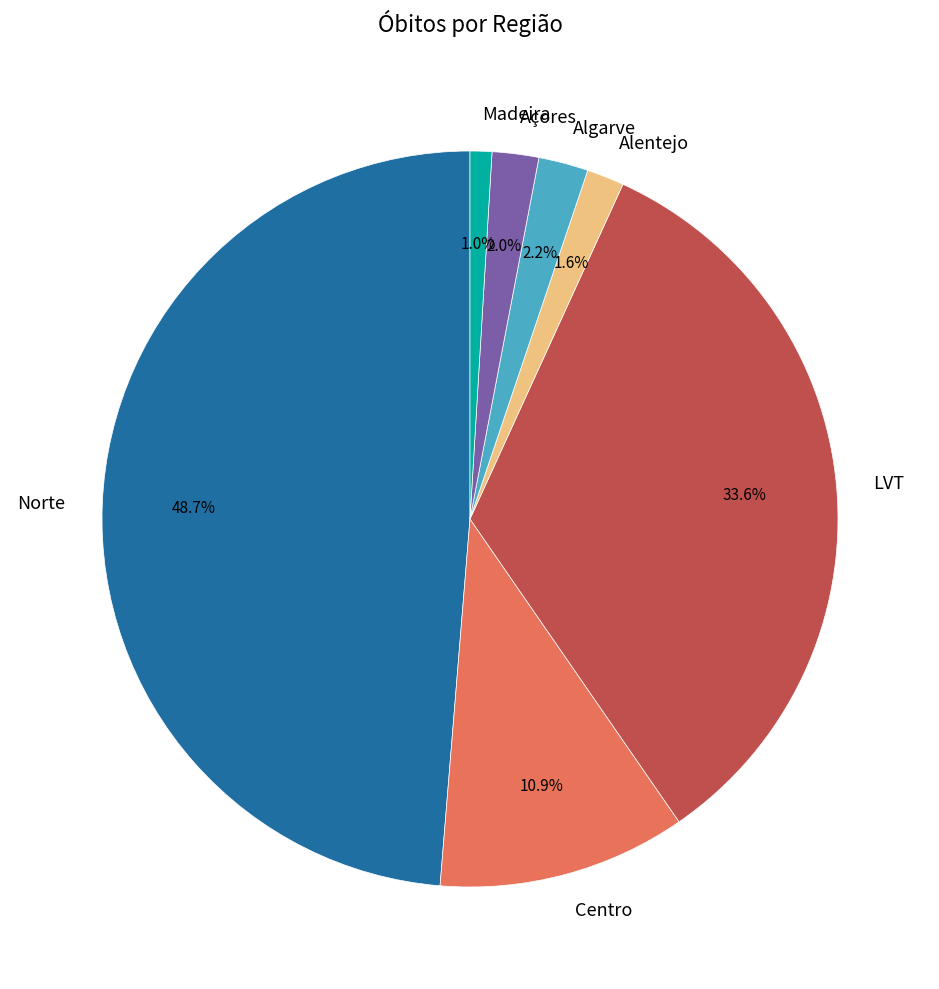

To the nearest percent, what is the combined percentage of Norte and LVT?

82%